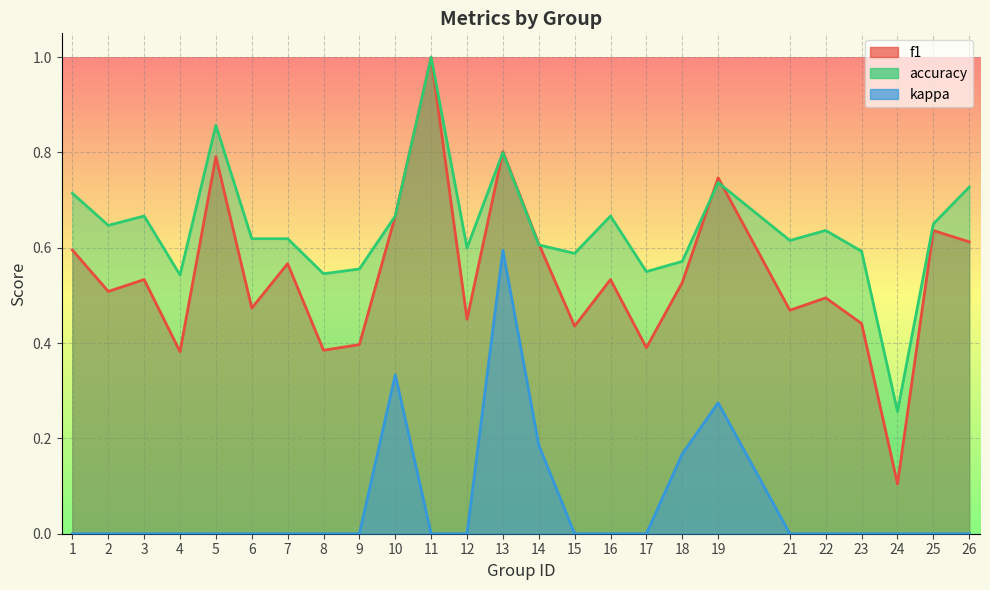

What is the average value of the kappa series?

0.1